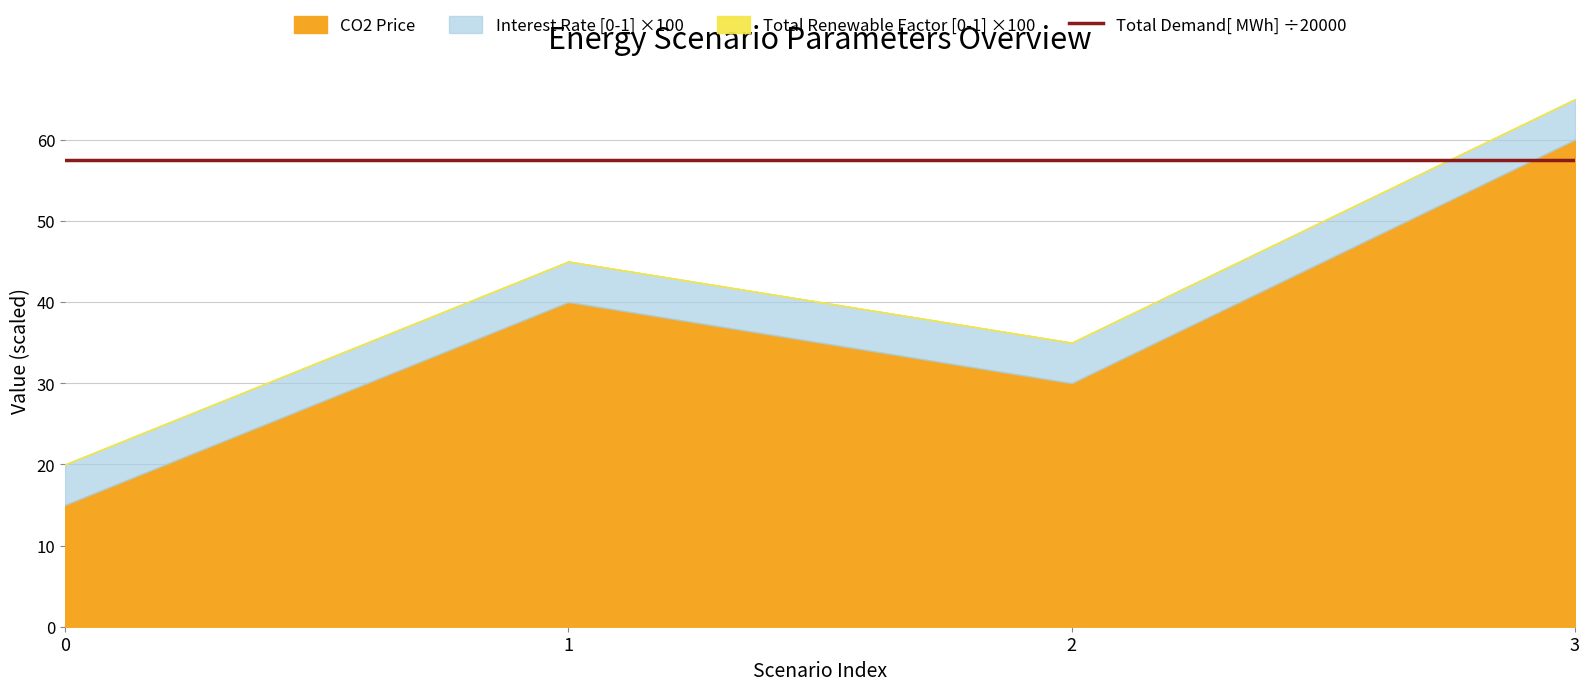

What is the sum of all CO2 Price values?

145.0